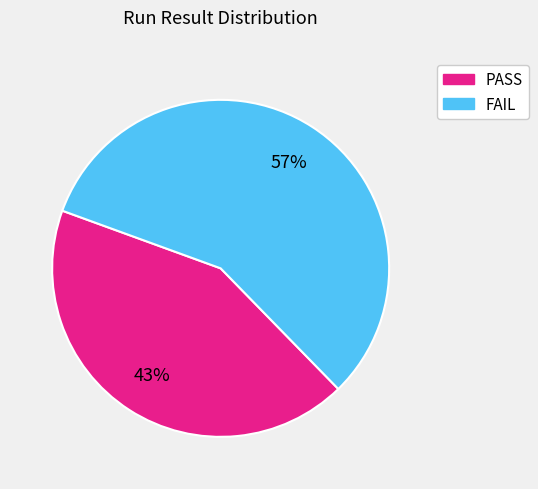

Between FAIL and PASS, which is larger?

FAIL